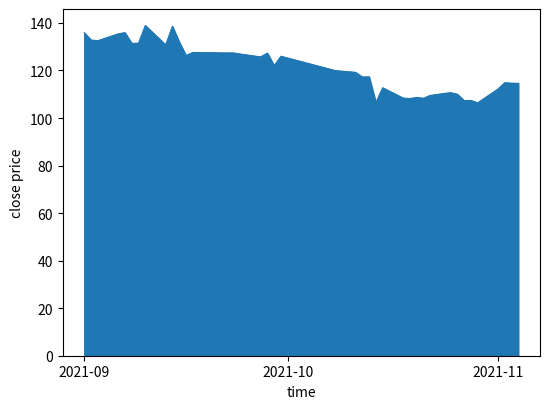

What is the maximum value shown in the chart?

138.9